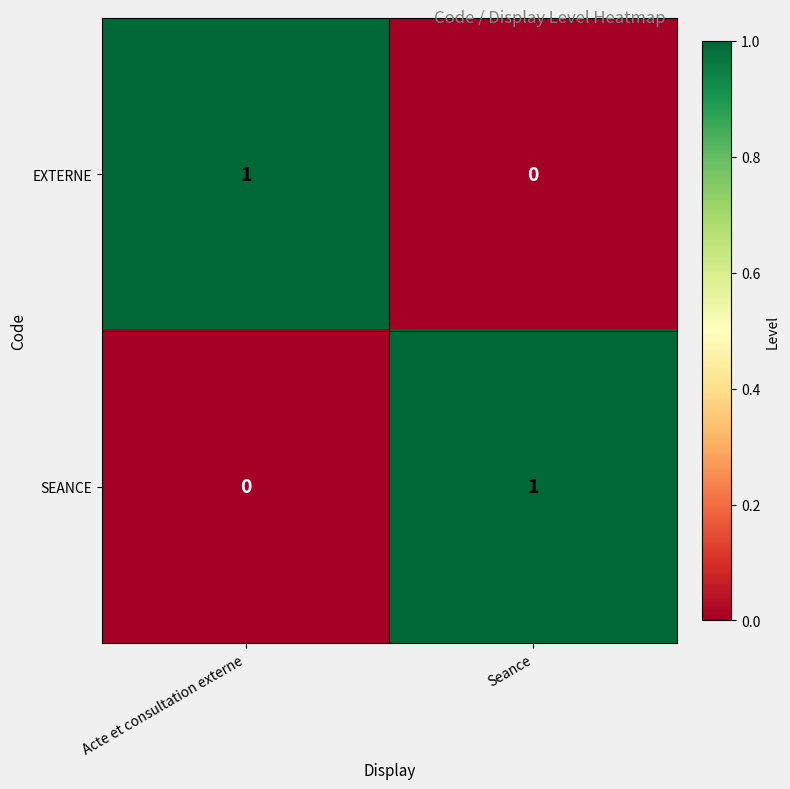

At which label is SEANCE closest to 0?

Acte et consultation externe